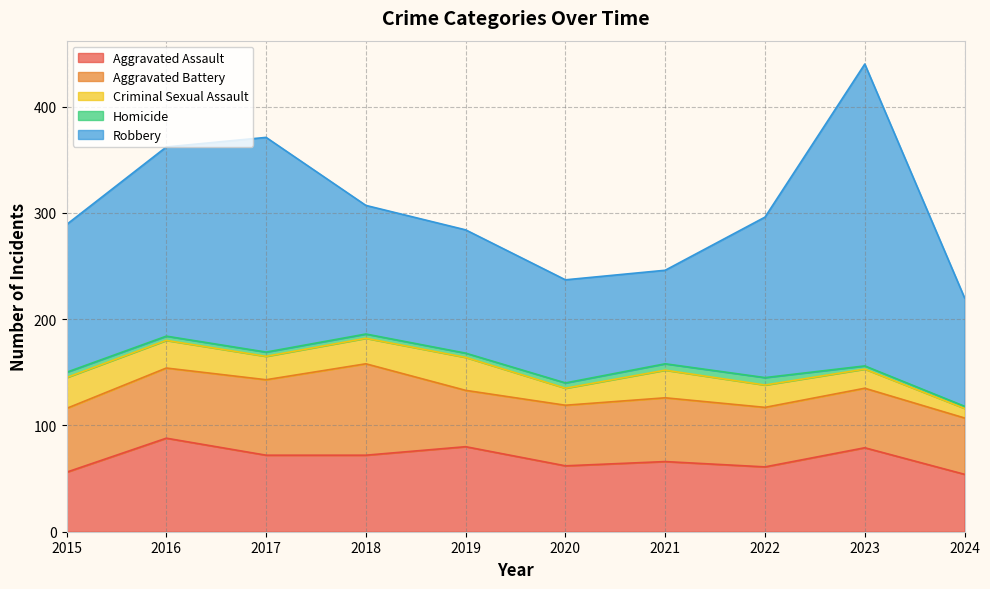

True or false: Homicide has a value of 7 at 2018.

False